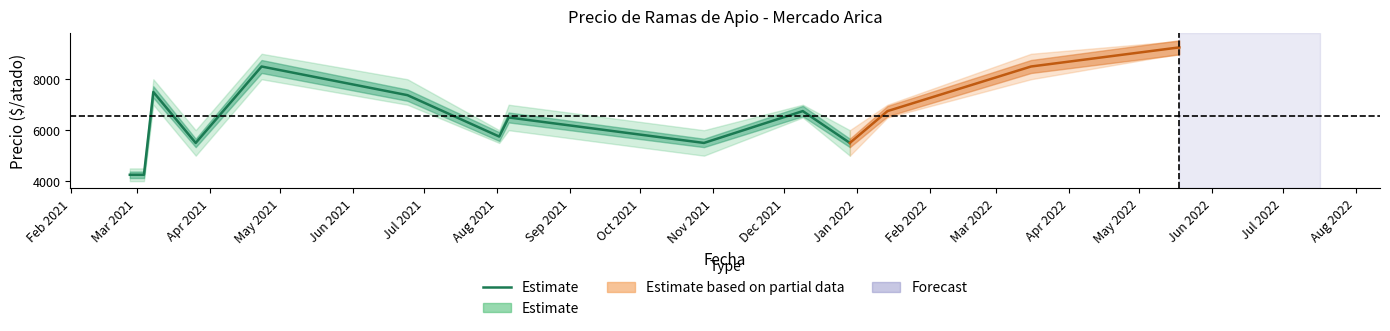

How many data points does each series have?

11